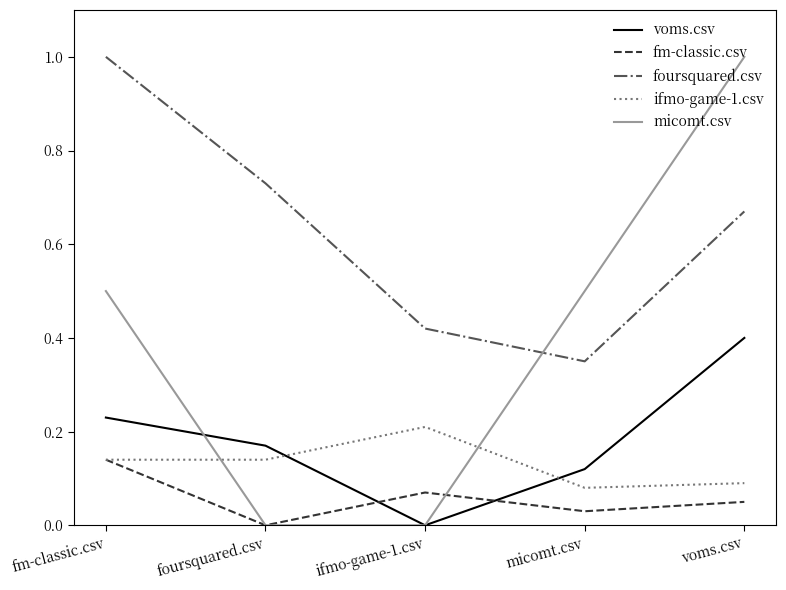

Which series changed the most between foursquared.csv and voms.csv?

micomt.csv